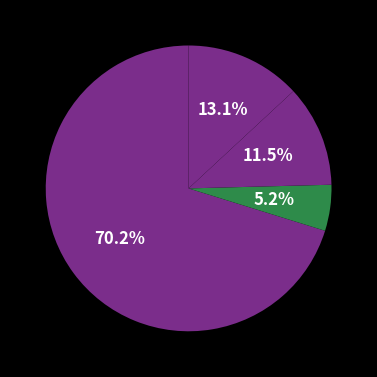

Count the number of slices in the pie.

4